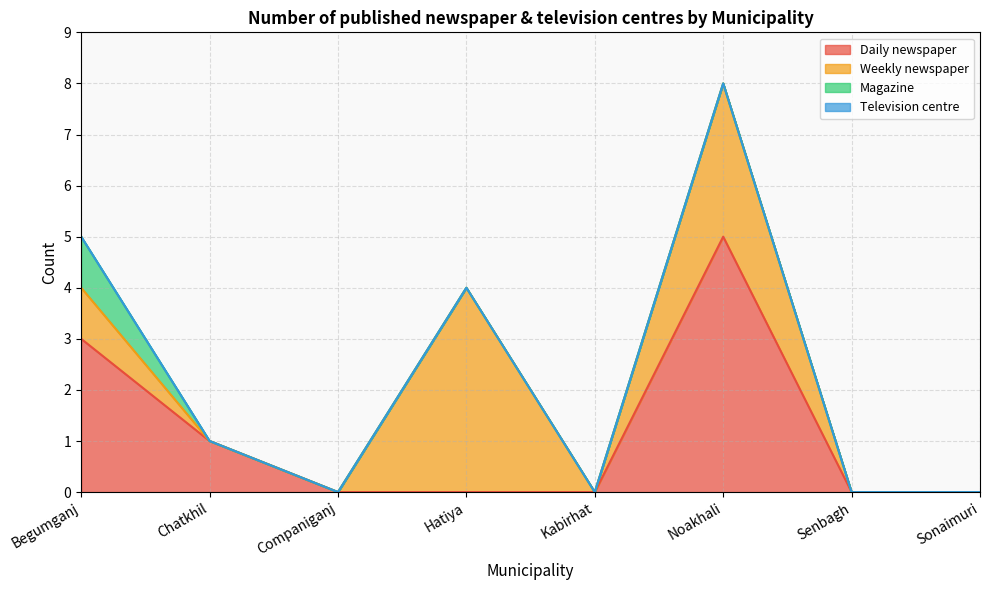

At which label does Television centre reach its minimum?

Begumganj